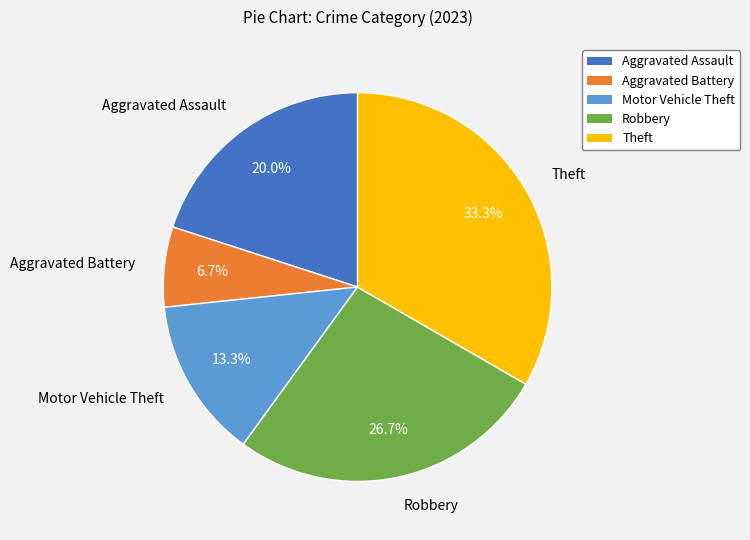

To the nearest percent, what is the combined percentage of Theft and Motor Vehicle Theft?

47%